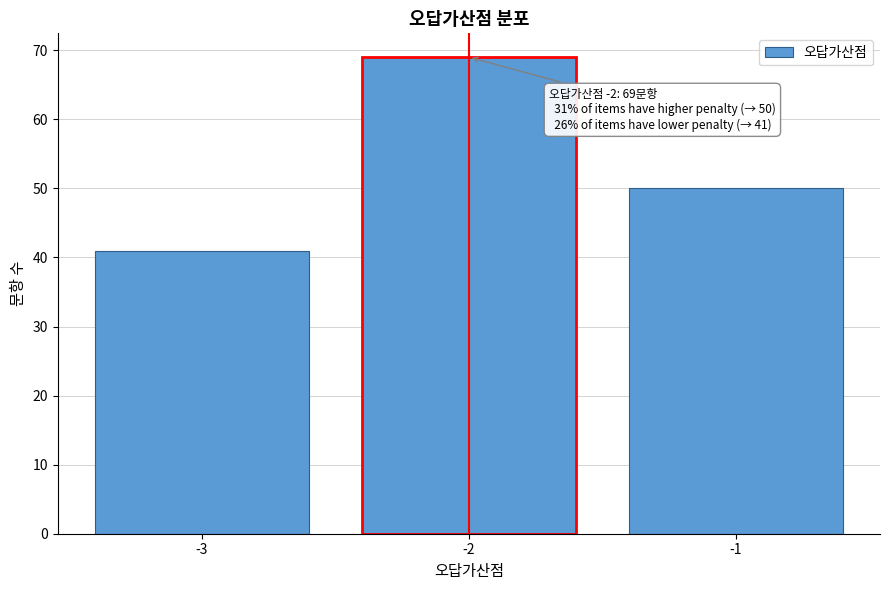

Over which range of the x-axis is the bar tallest?

-2.5 to -1.5